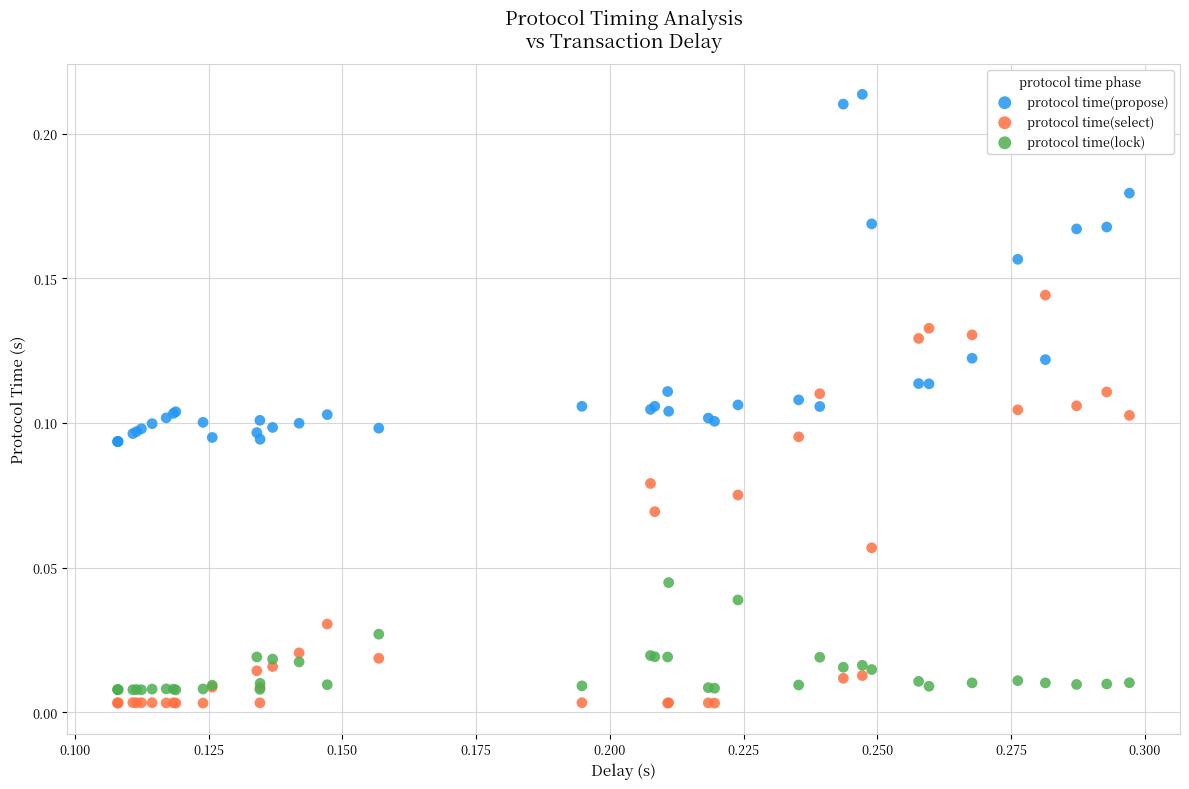

Which series has the largest Y range (max minus min)?

protocol time(select)